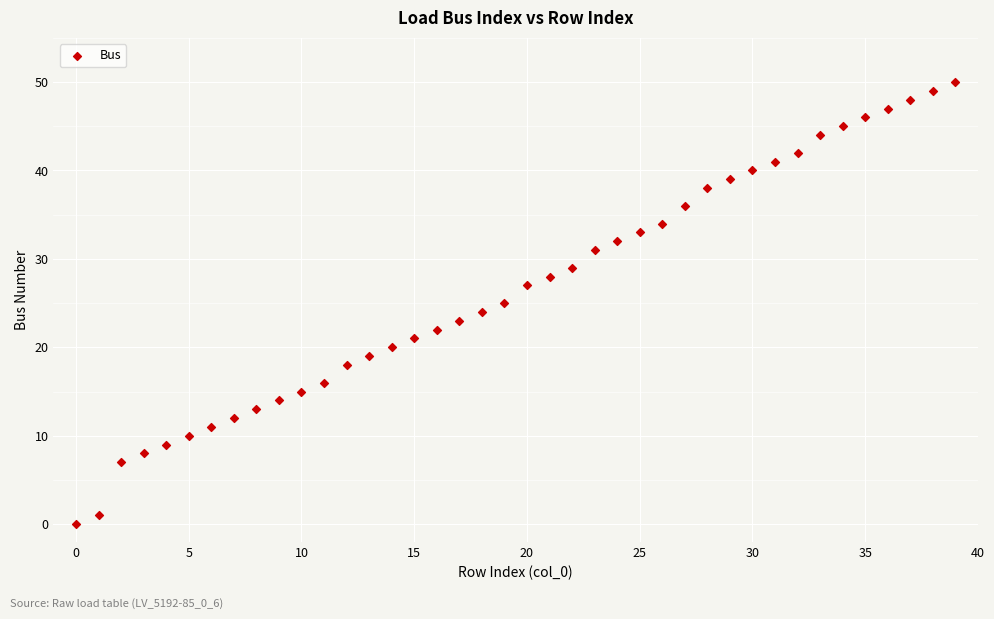

What is the range of Y values (max minus min)?

50